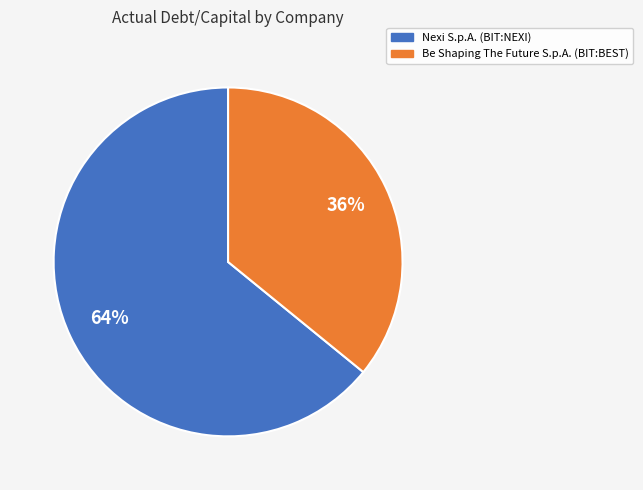

Is it true that Be Shaping The Future S.p.A. (BIT:BEST) is 36% of the pie?

True